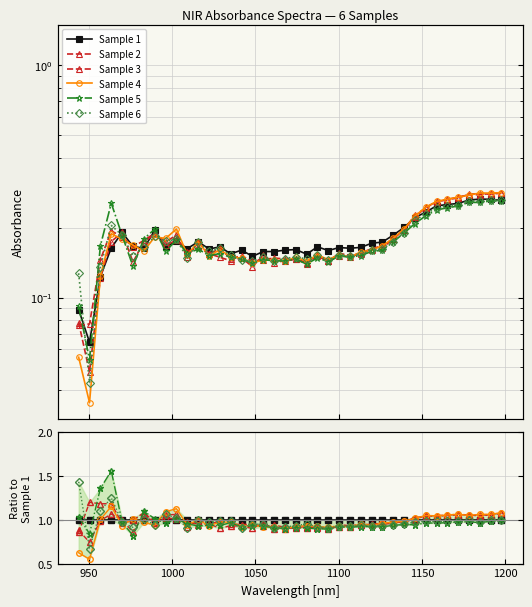

Which series ends up on top after the final intersection of Sample 1 and Sample 2?

Sample 2